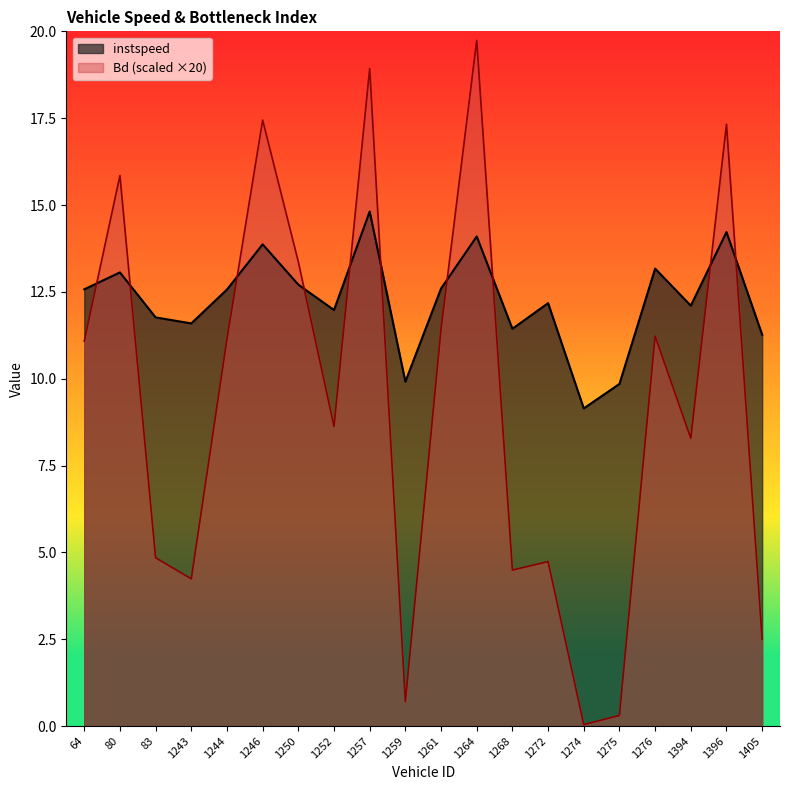

What is the difference between the maximum and minimum values in the Bd series?

19.7